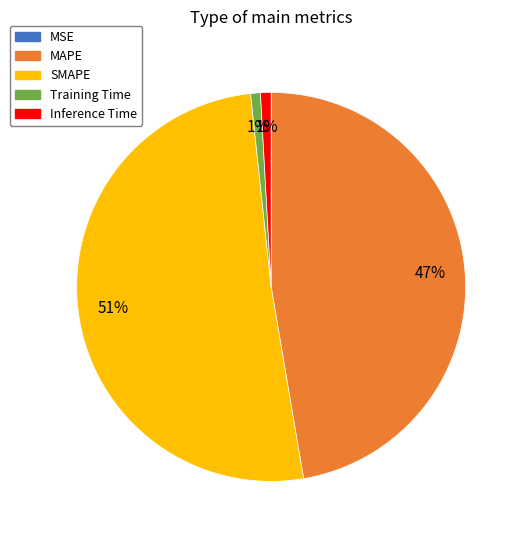

Which slice represents more than half of the pie?

SMAPE